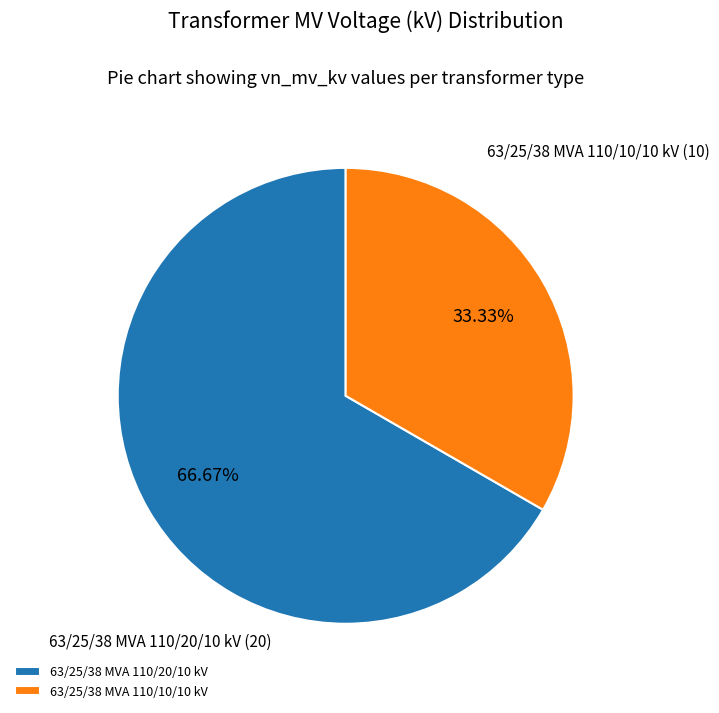

What is the ratio of the value at 63/25/38 MVA 110/20/10 kV to the value at 63/25/38 MVA 110/10/10 kV?

2.0